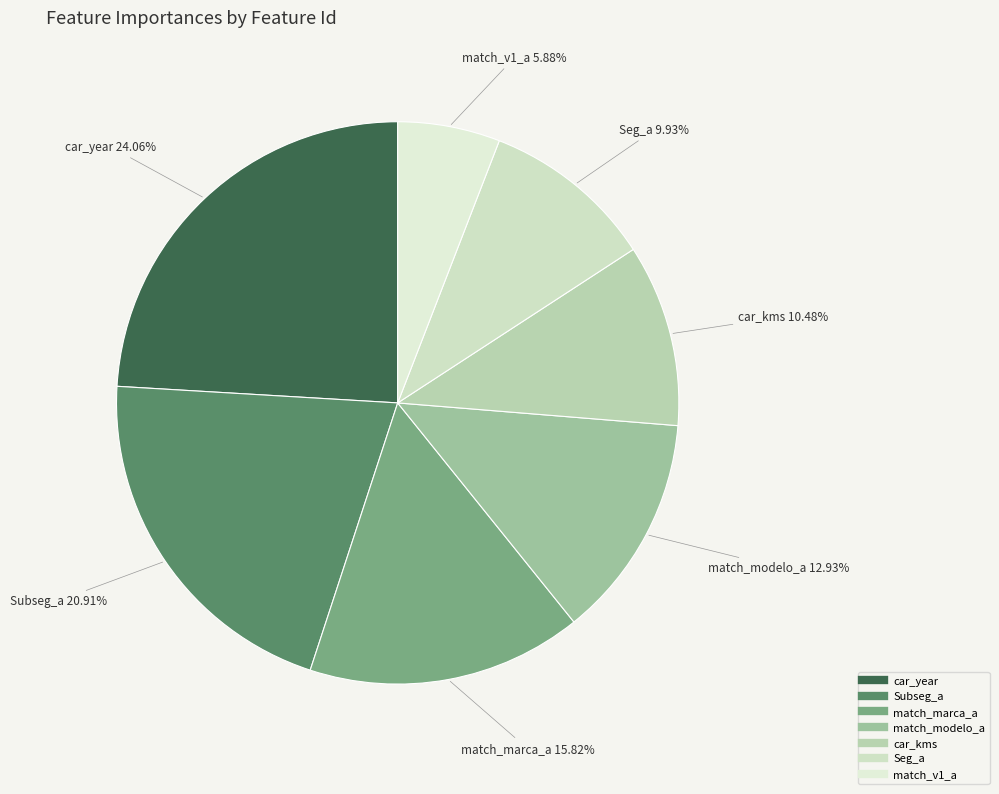

To the nearest percent, what percentage of the pie is car_year?

24%